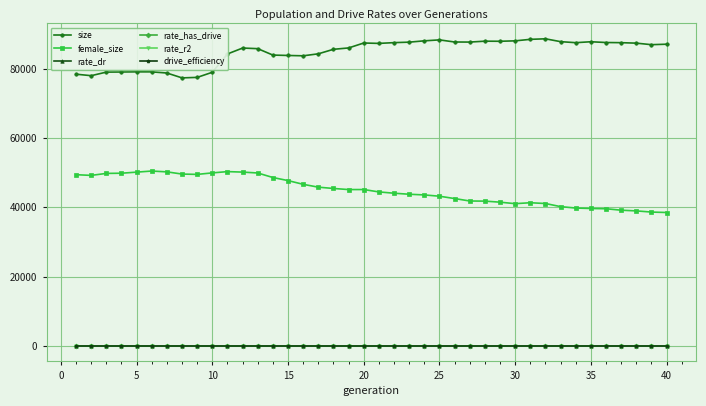

What is the sum of all size values?

3389369.0